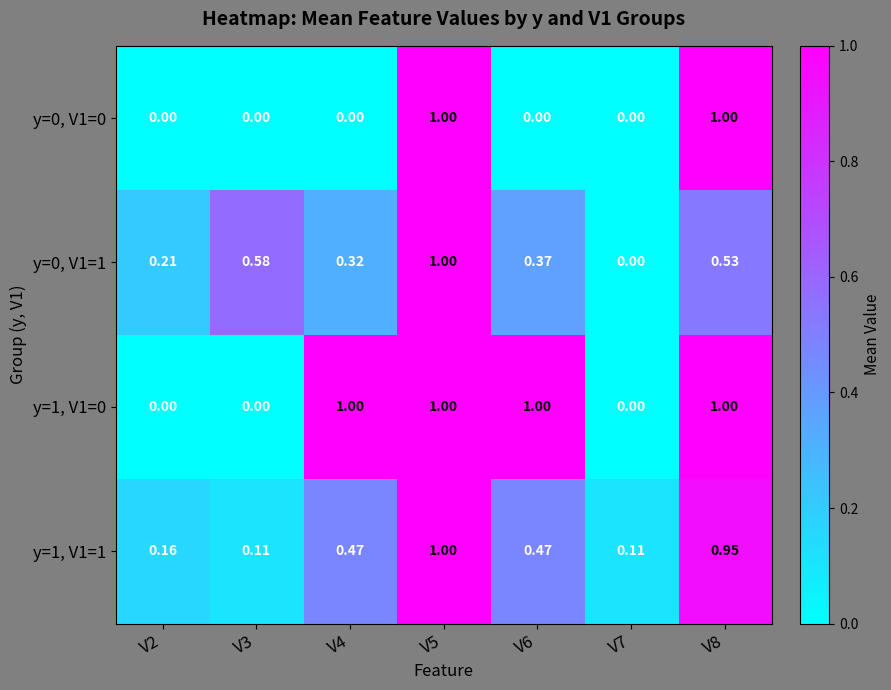

Is the value of y=0, V1=1 at V3 greater than the value of y=1, V1=1 at V6?

Yes